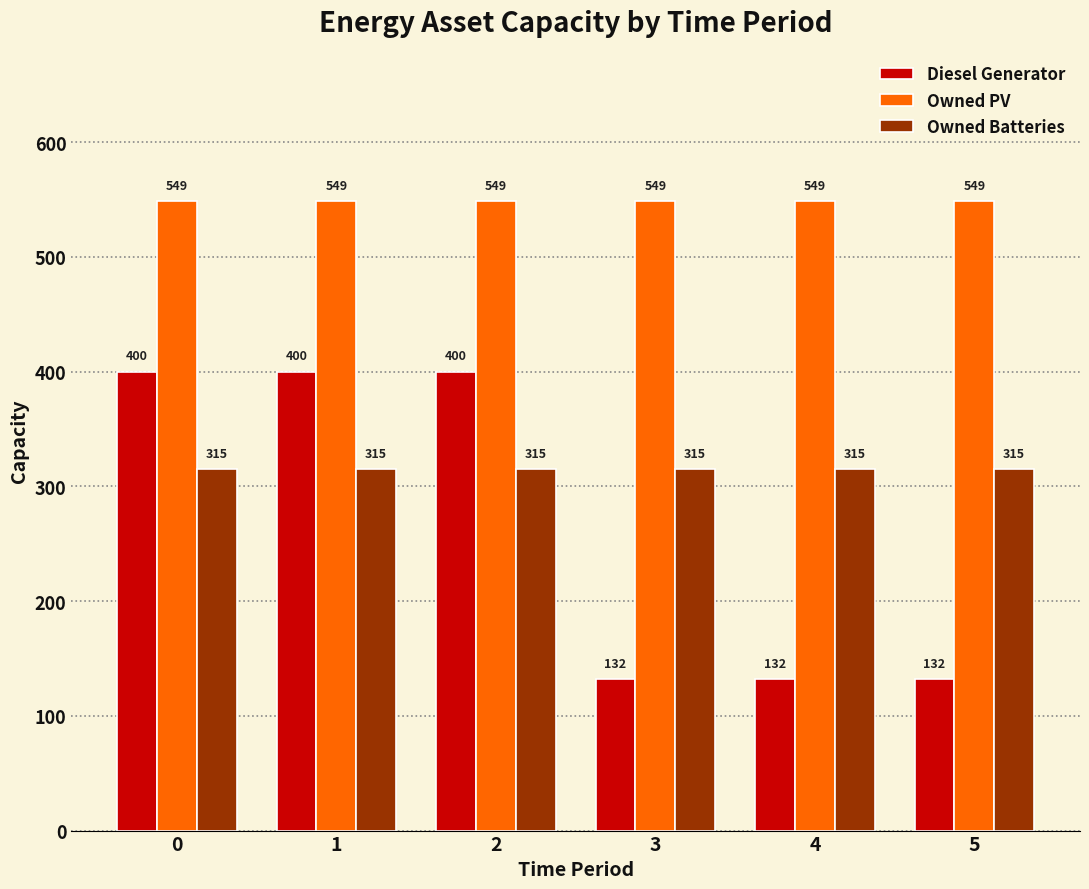

What is the minimum value for Owned Batteries?

315